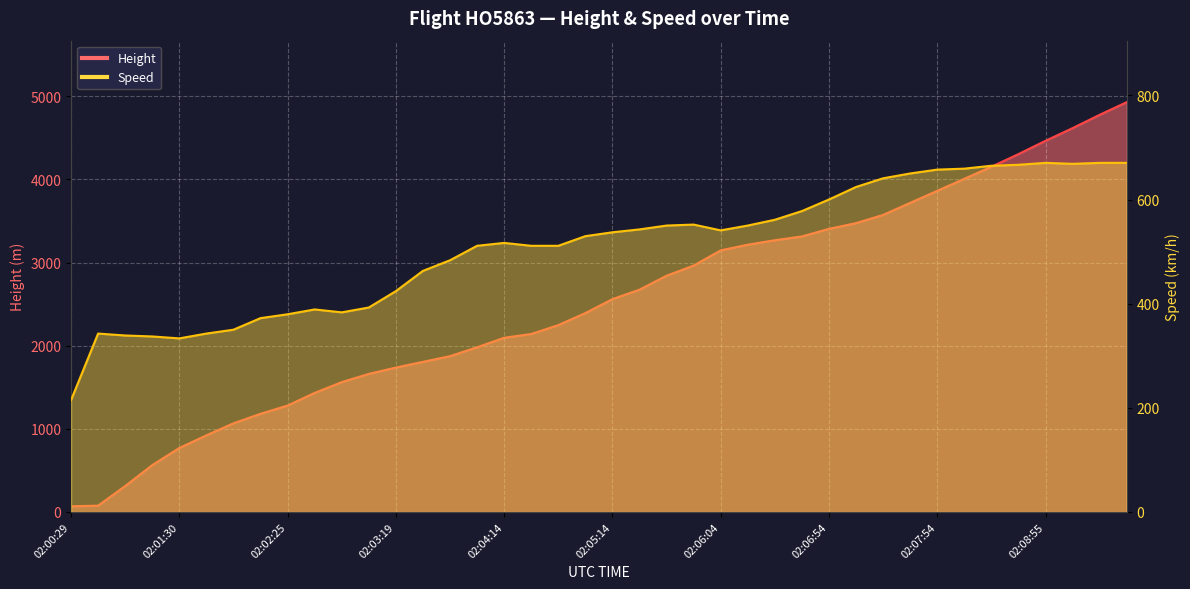

How many intersections are there between Speed and Height?

1